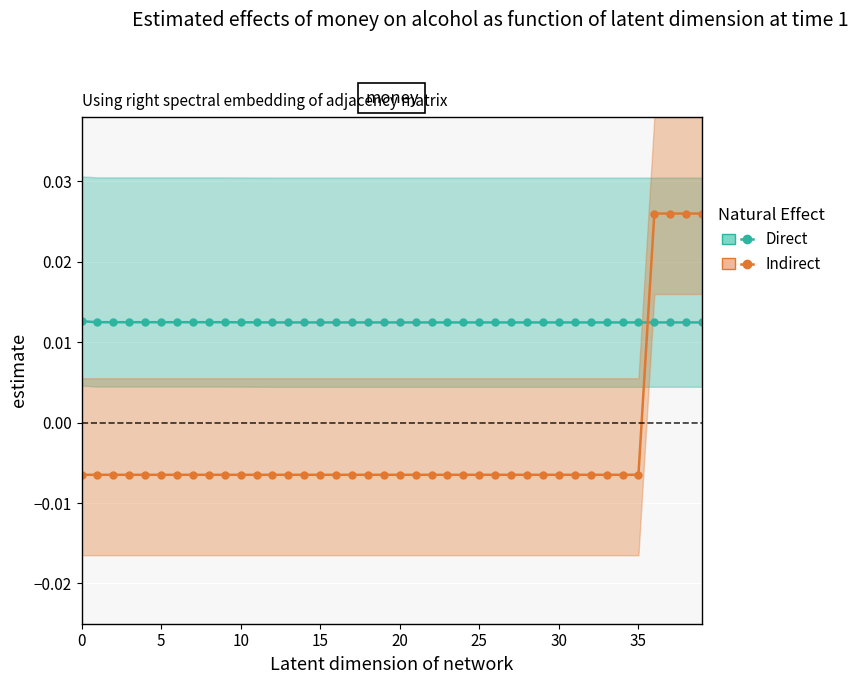

Count the number of categories in the chart.

40